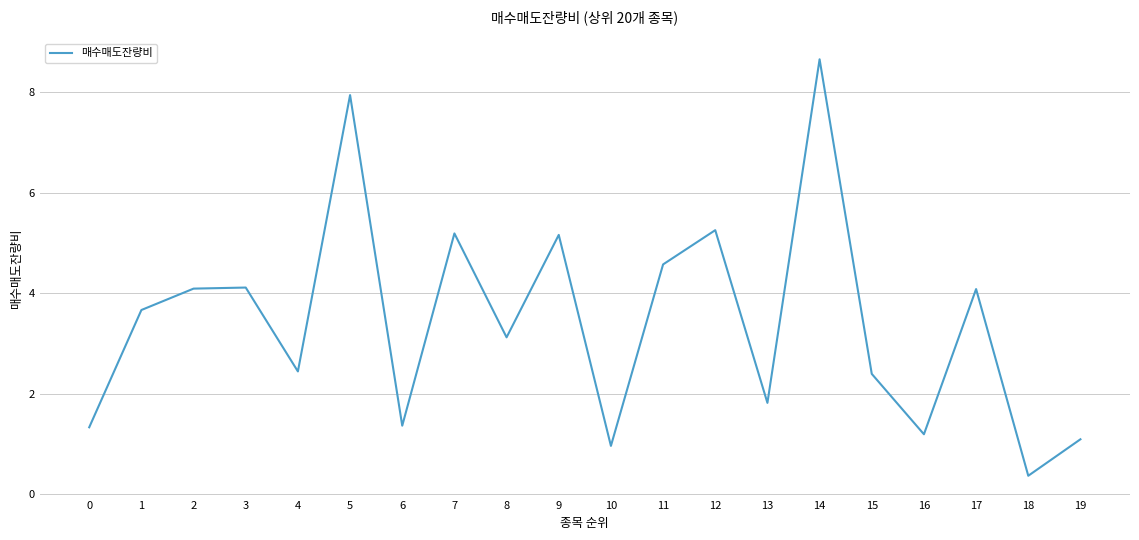

What is the difference between the values at 18 and 1?

3.3